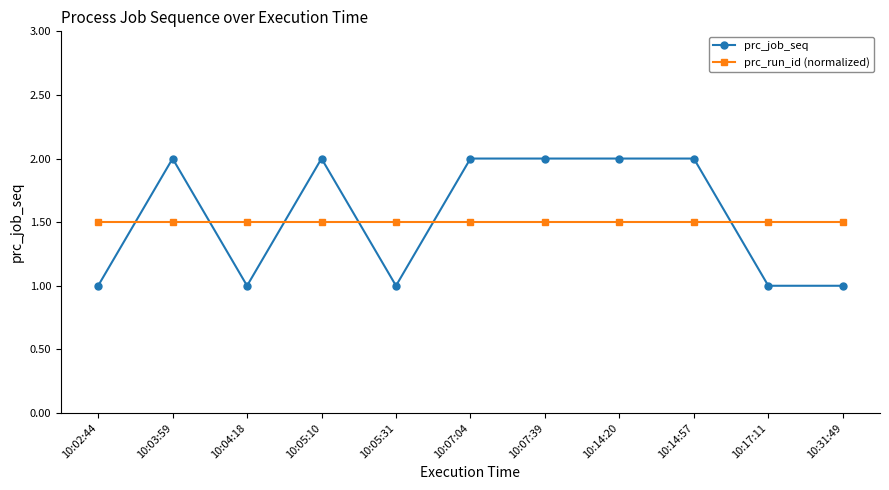

True or false: prc_run_id (normalized) and prc_job_seq cross at least once.

True